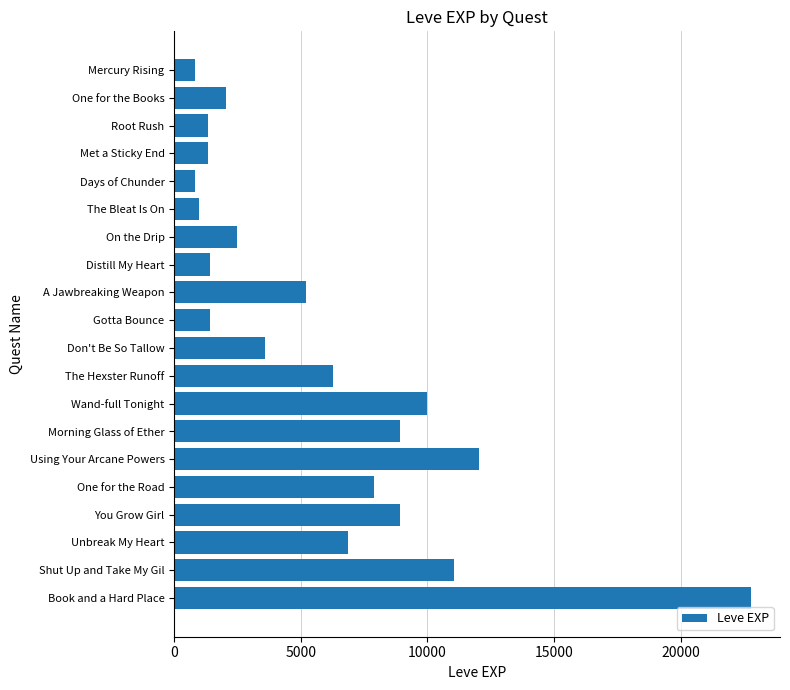

What is the label of the 18th bar from the top?

Unbreak My Heart